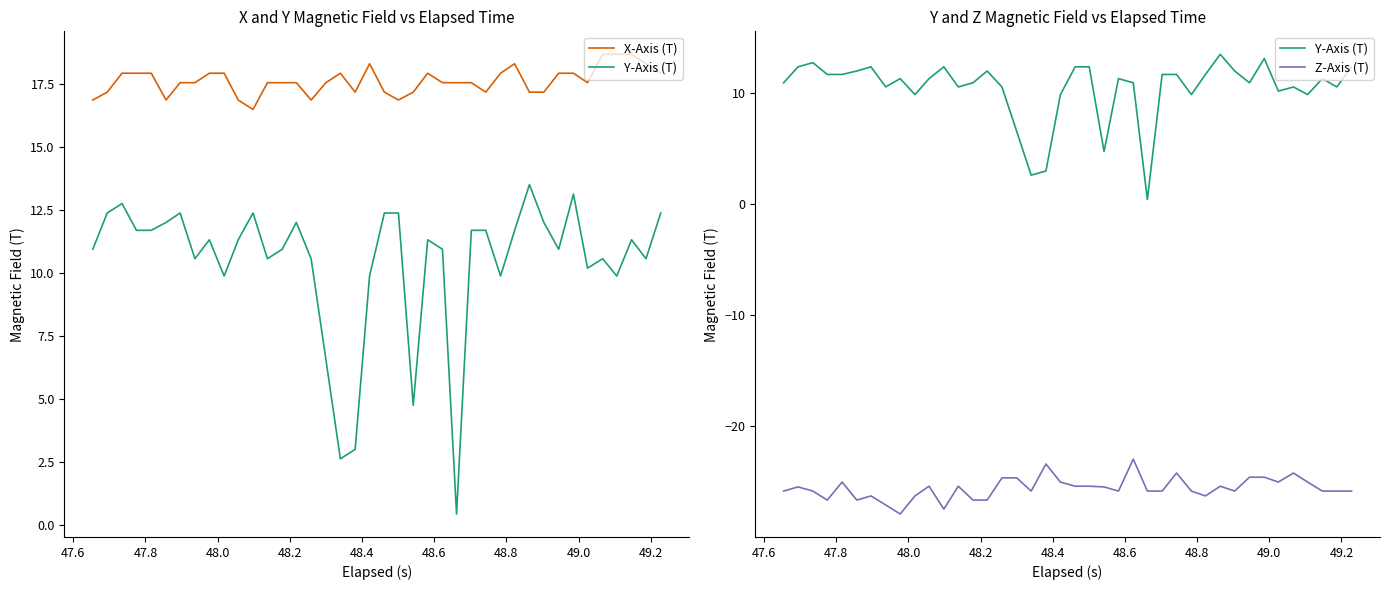

How many categories are shown in the chart?

40